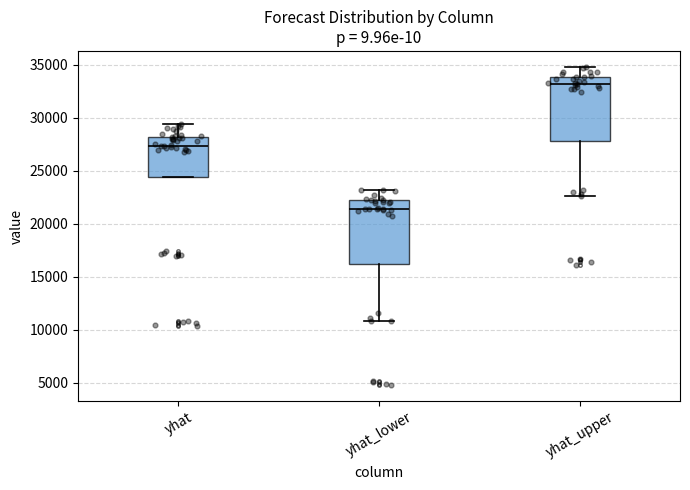

Where does the median line of the box for yhat_lower sit on the y-axis? The values are not printed on the chart, so give them approximately, as read against the axis.

21500